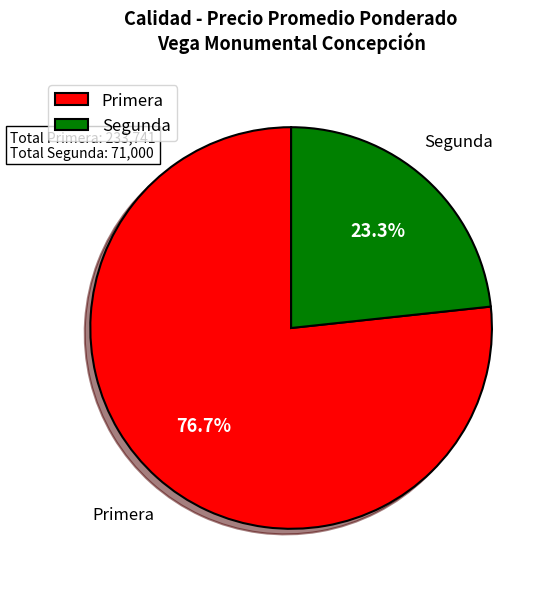

Is there a majority slice in this chart?

Yes